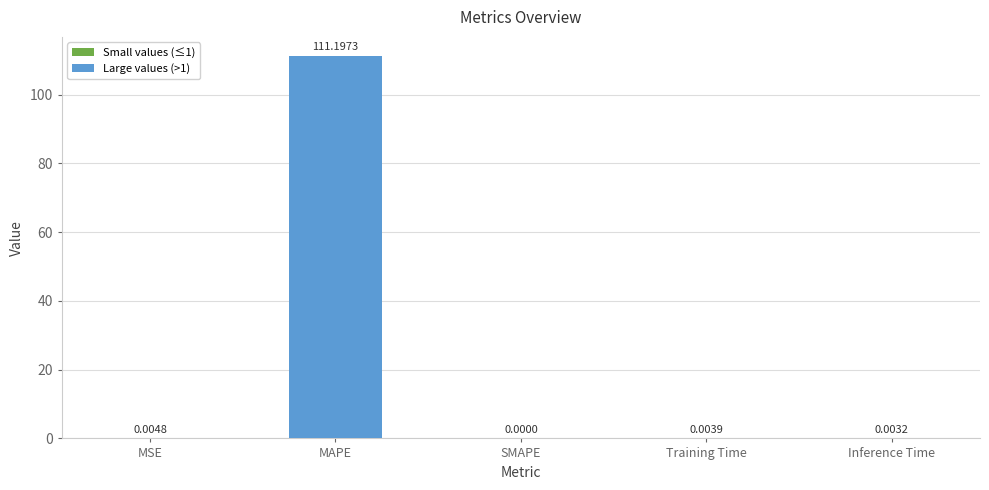

What is the change in value from MAPE to Inference Time?

-111.2